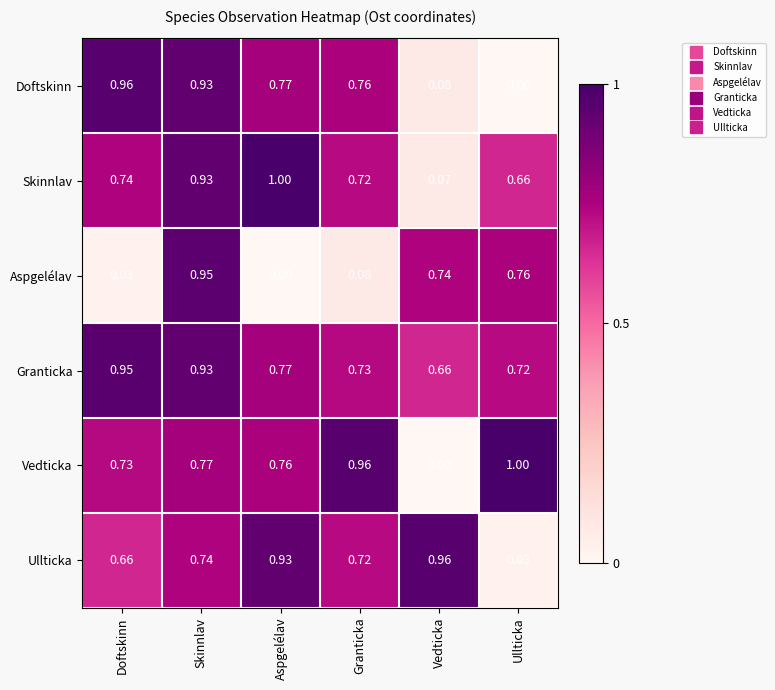

At Doftskinn, list the series in order from largest to smallest.

Doftskinn, Granticka, Skinnlav, Vedticka, Ullticka, Aspgelélav